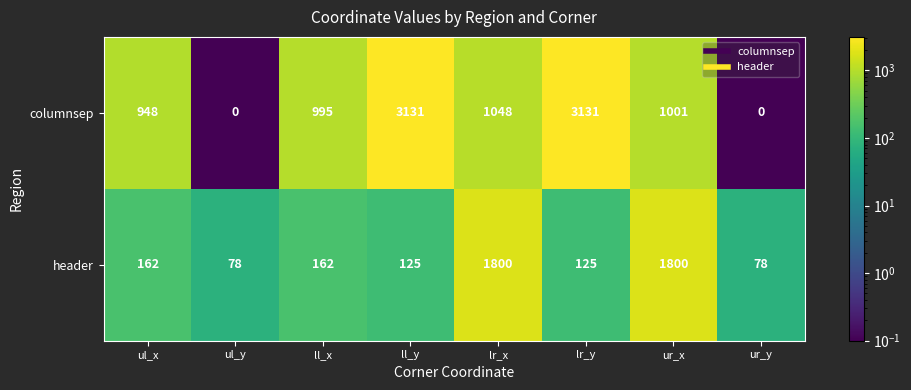

What is the difference between the second highest and minimum values in the header series?

1722